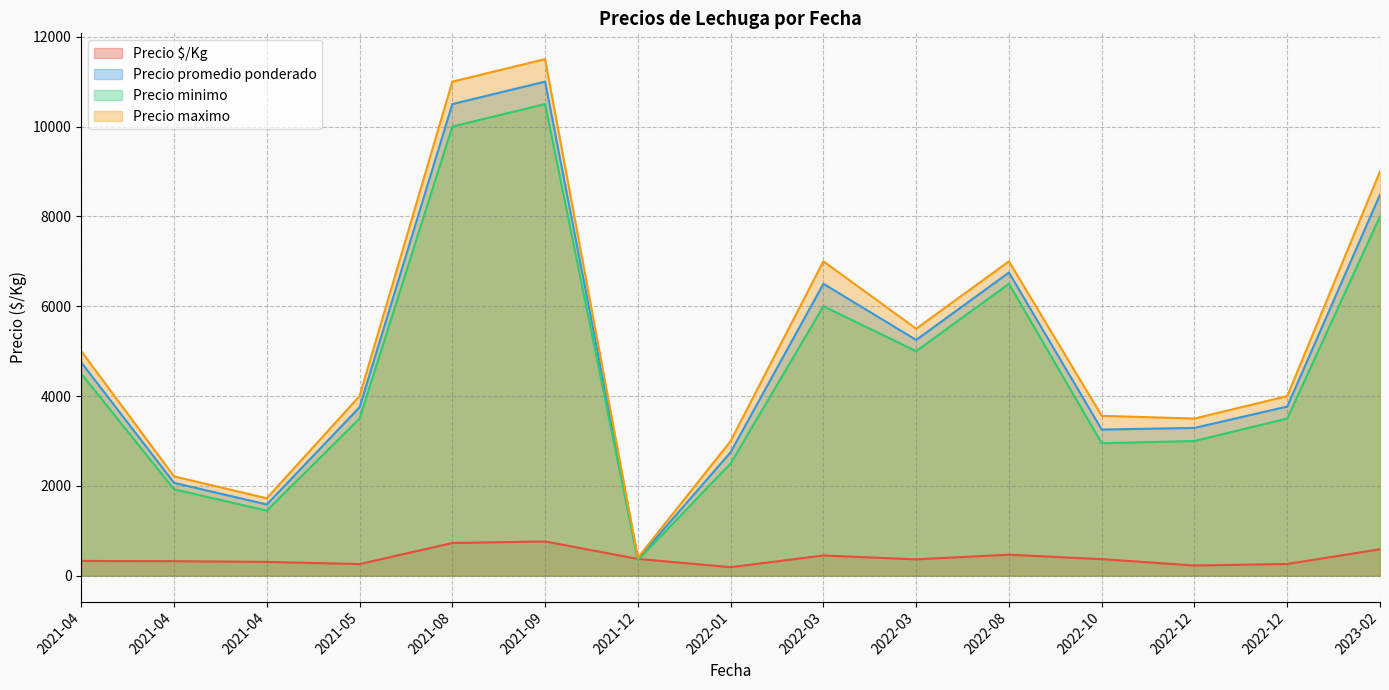

True or false: Precio $/Kg (line) and Precio maximo (line) cross at least once.

False